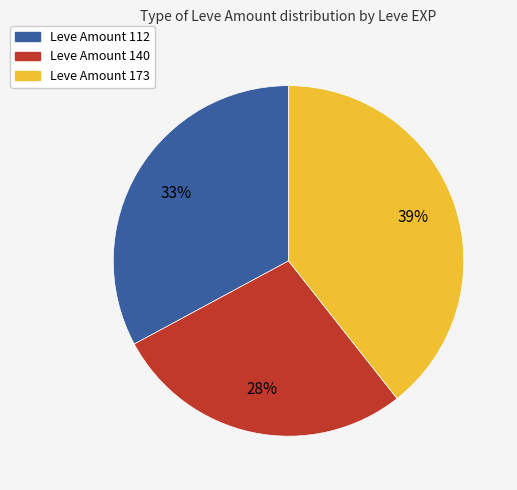

Is there a majority slice in this chart?

No